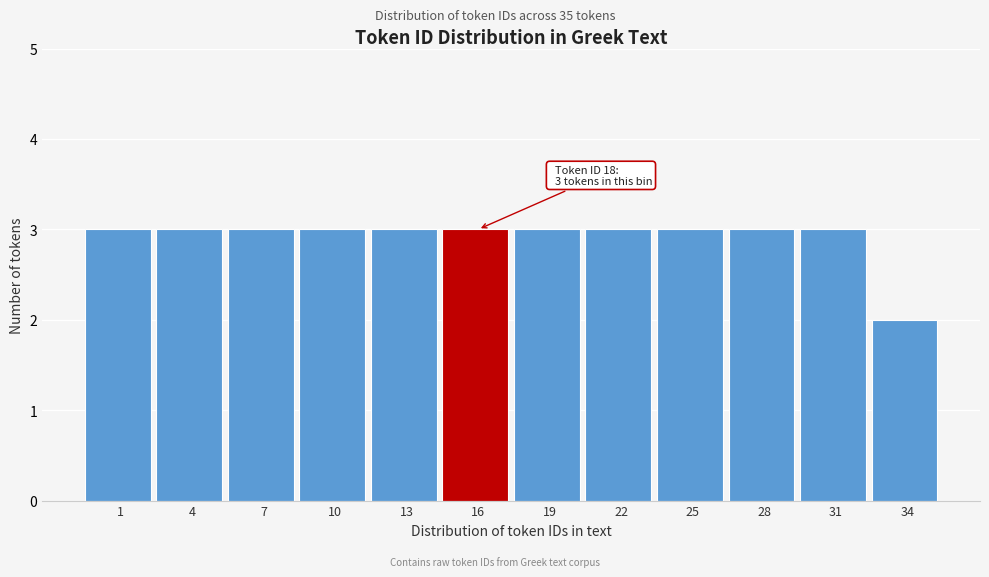

Reading left to right, what are all the values shown in this chart?

1=3	4=3	7=3	10=3	13=3	16=3	19=3	22=3	25=3	28=3	31=3	34=2